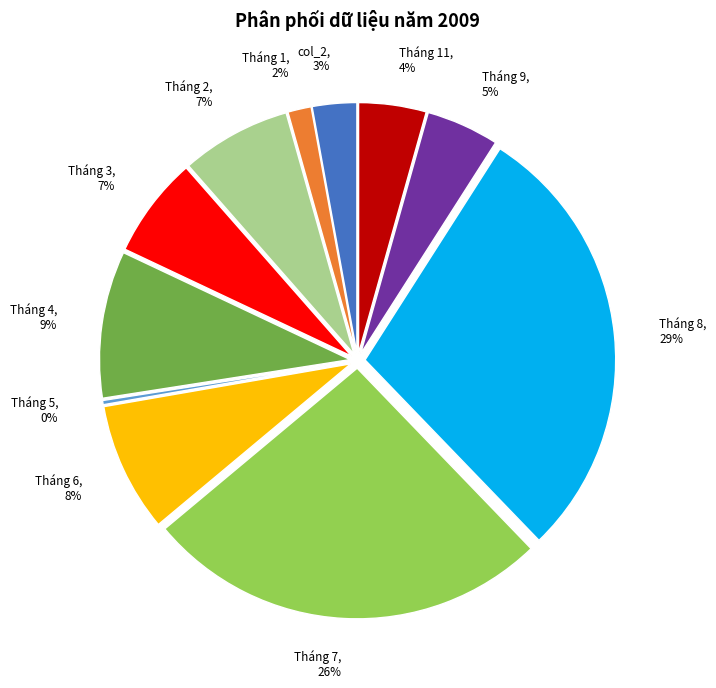

How many slices are in this pie chart?

11